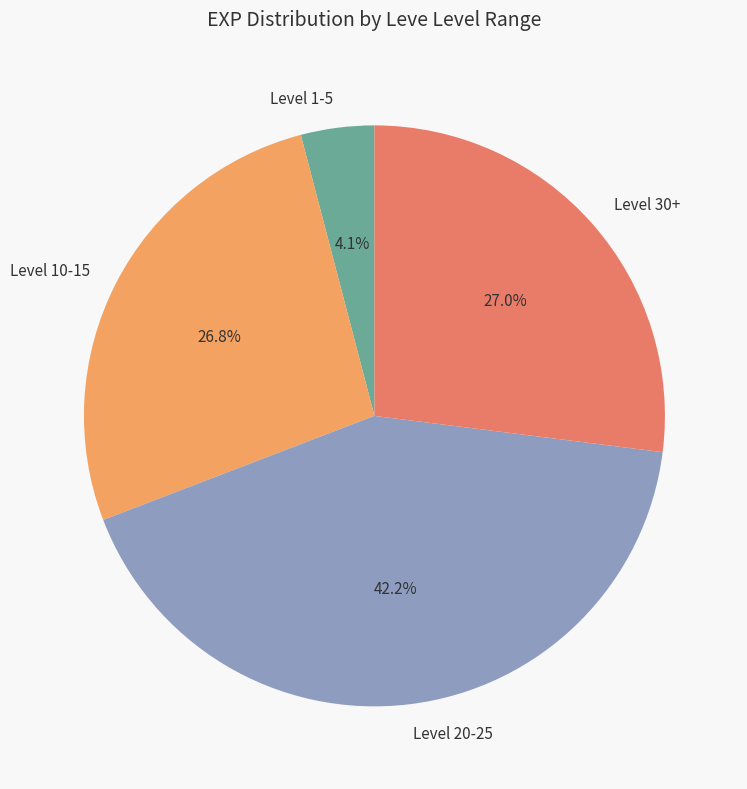

What is the total percentage of Level 20-25 and Level 10-15?

68.9%